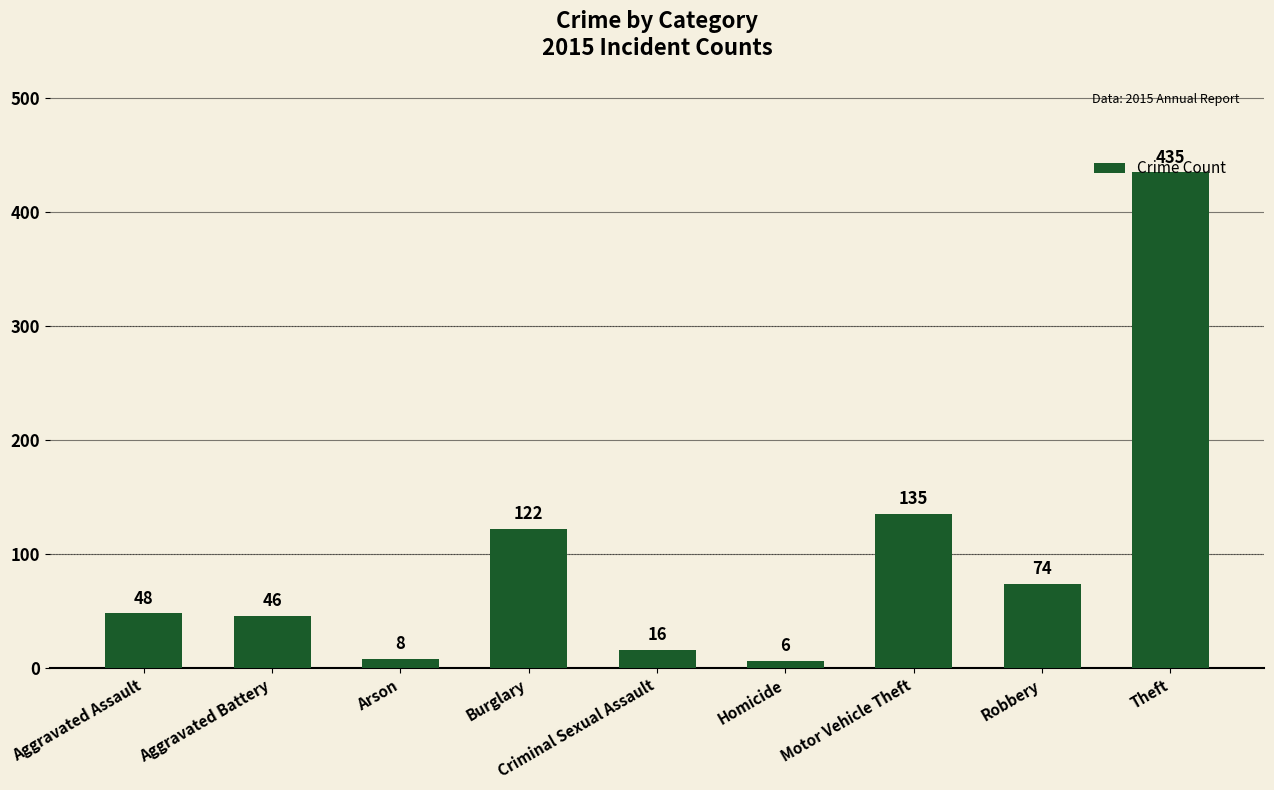

What is the value of the 6th bar from the left?

6